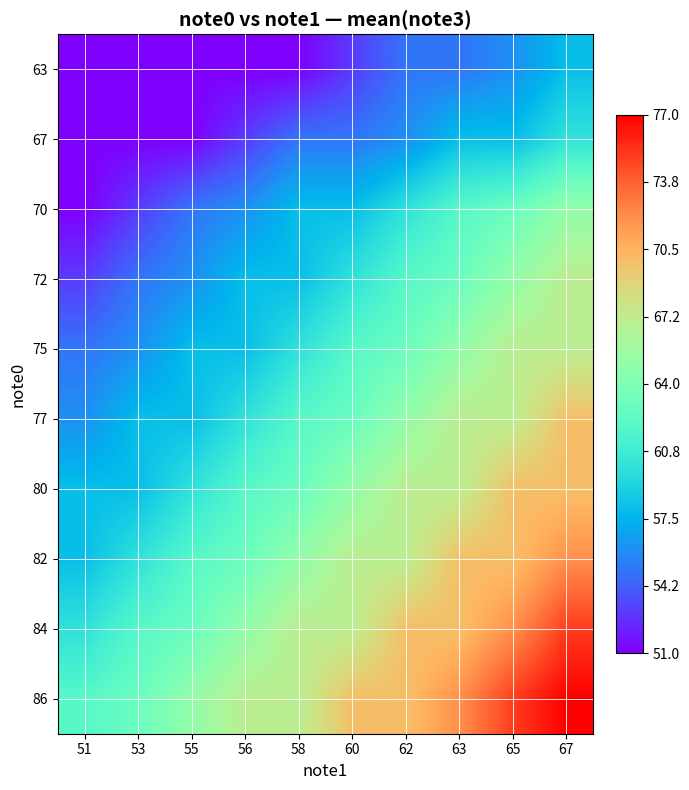

What is the greatest value displayed?

77